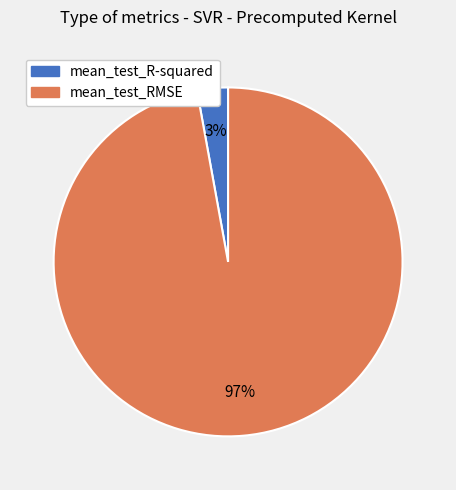

Rank the categories by value from lowest to highest.

mean_test_R-squared, mean_test_RMSE